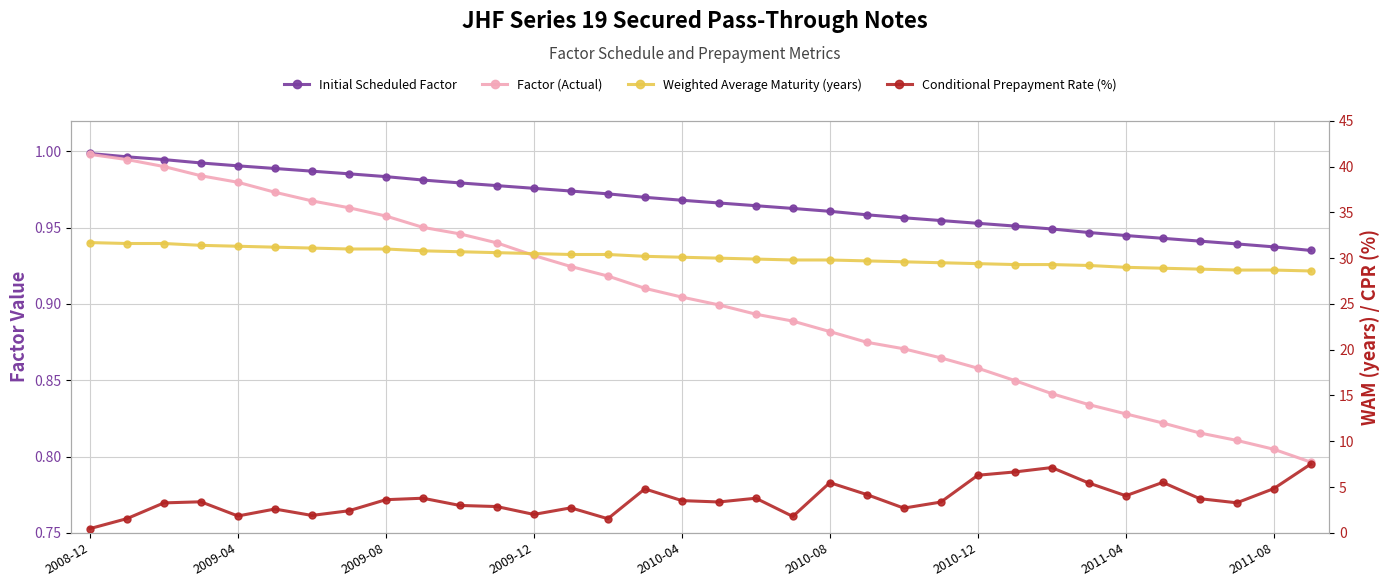

What is the value of the Conditional Prepayment Rate (%) point at the 7th from the left?

1.9